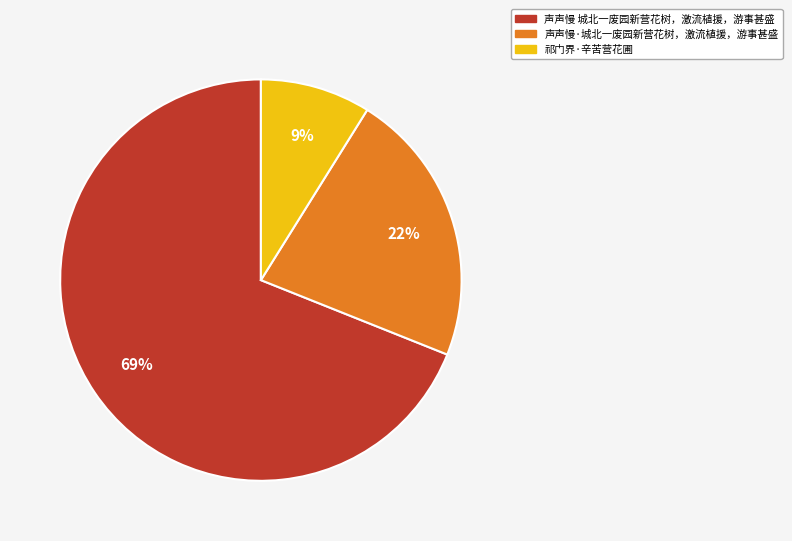

Which slice is the largest?

声声慢 城北一废园新营花树，激流植援，游事甚盛